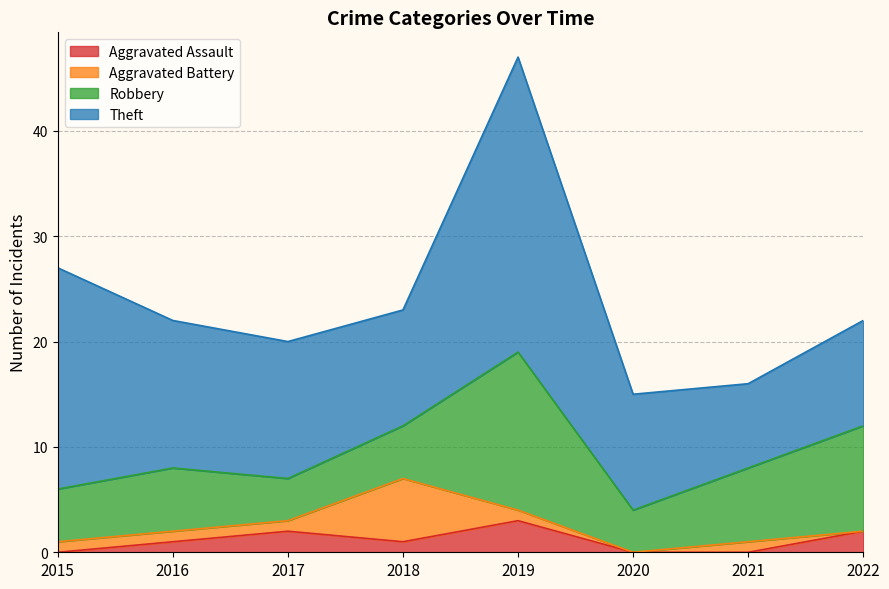

Does the chart display data point markers on the line(s)?

No